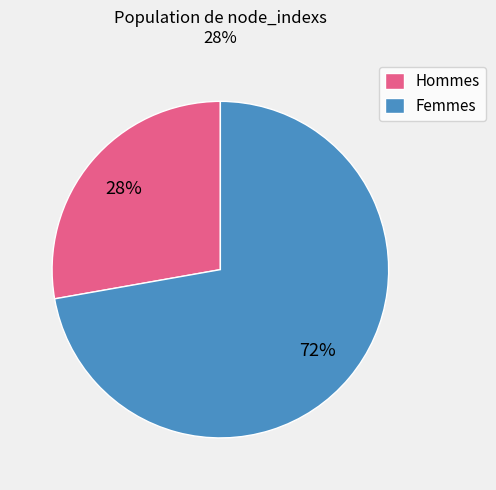

Is it true that Femmes is 72% of the pie?

True